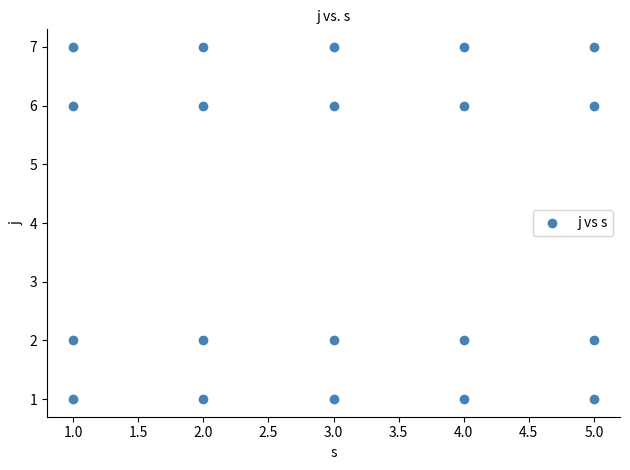

What is the range of Y values (max minus min)?

6